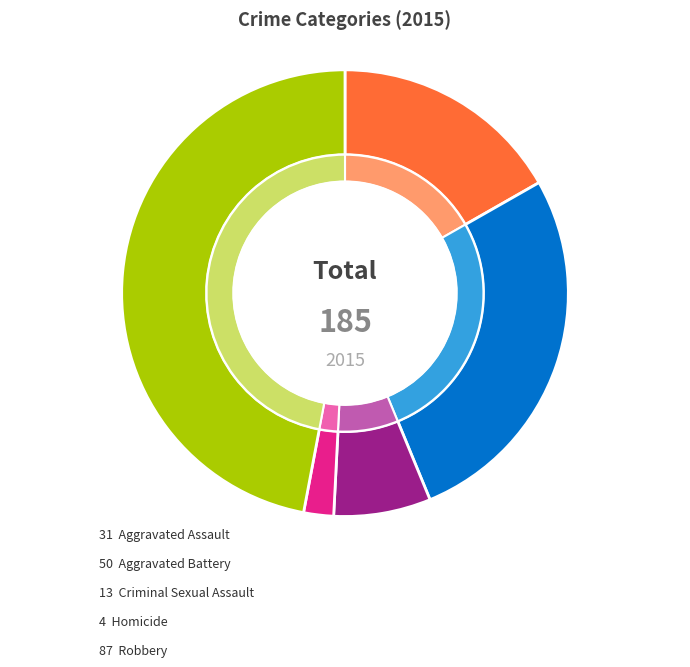

To the nearest percent, what percentage of the pie is Criminal Sexual Assault?

7%